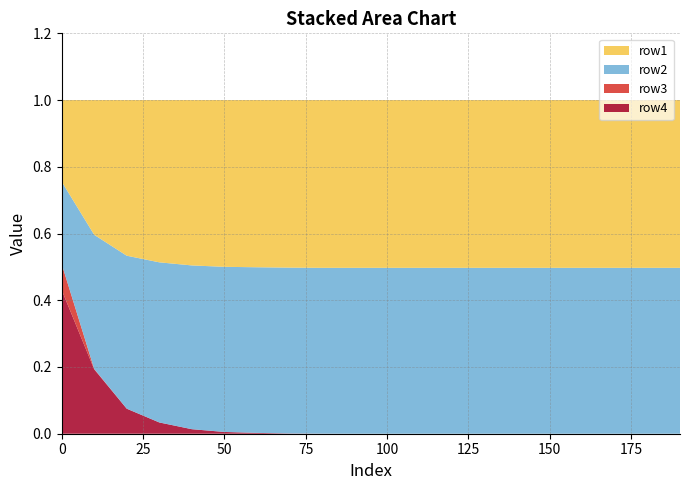

Reading right to left, what are all the values shown in this chart?

row1: 0.5	0.5	0.5	0.5	0.5	0.5	0.5	0.5	0.5	0.5	0.5	0.5	0.5	0.5	0.5	0.5	0.5	0.5	0.4	0.2
row2: 0.5	0.5	0.5	0.5	0.5	0.5	0.5	0.5	0.5	0.5	0.5	0.5	0.5	0.5	0.5	0.5	0.5	0.5	0.4	0.2
row3: 0.0	0.0	0.0	0.0	0.0	0.0	0.0	0.0	0.0	0.0	0.0	0.0	0.0	0.0	0.0	0.0	0.0	0.0	0.0	0.1
row4: 0.0	0.0	0.0	0.0	0.0	0.0	0.0	0.0	0.0	0.0	0.0	0.0	0.0	0.0	0.0	0.0	0.0	0.1	0.2	0.4